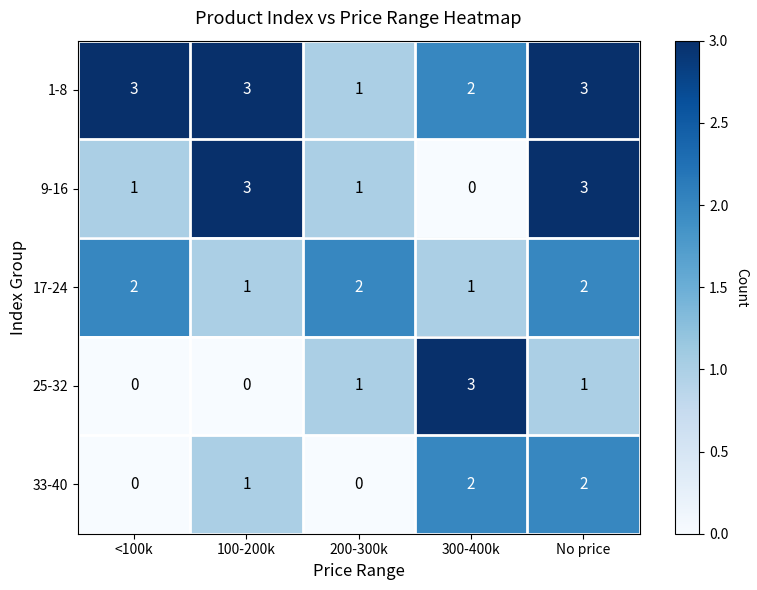

Which series changed the most between <100k and 100-200k?

9-16